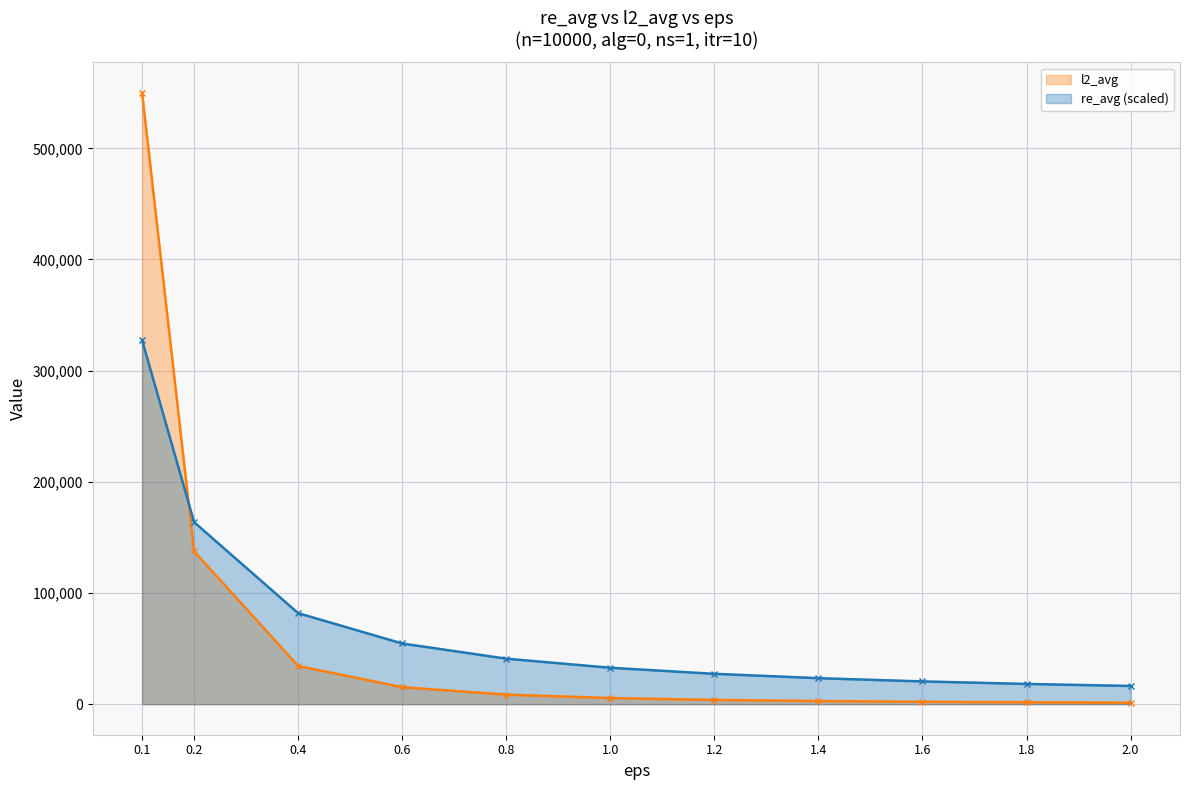

What are all the series names shown in the legend?

l2_avg, re_avg (scaled)